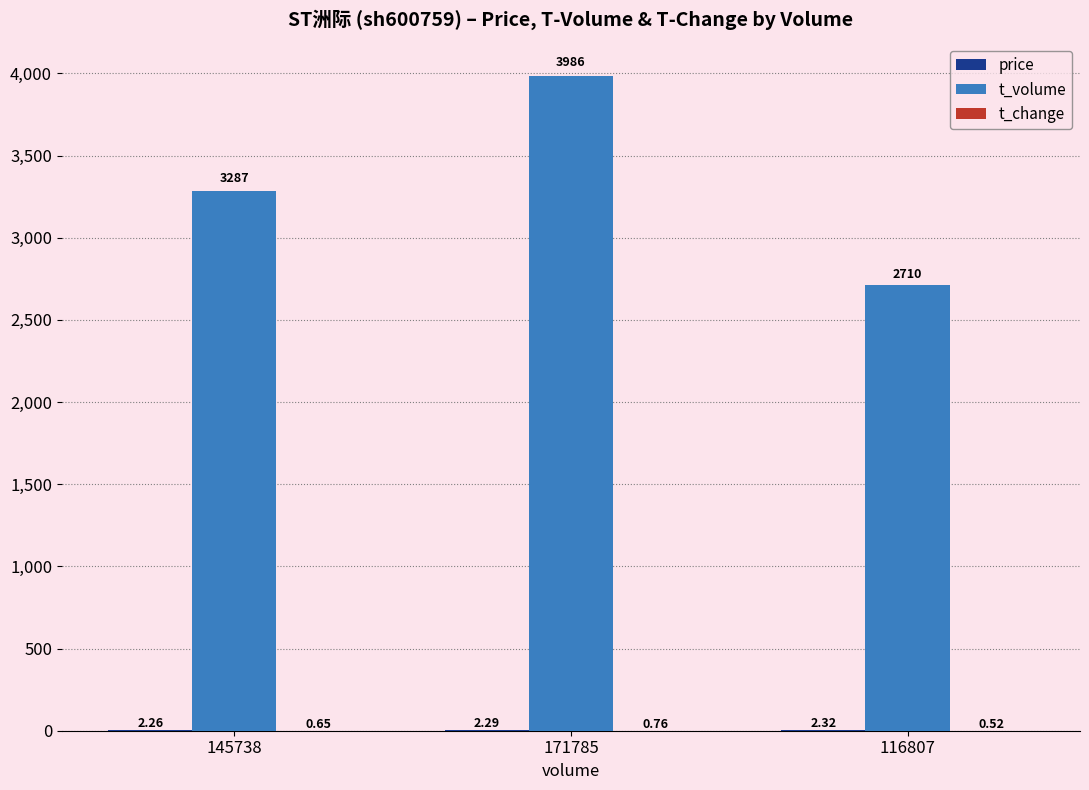

Which series has the largest total across all categories?

t_volume